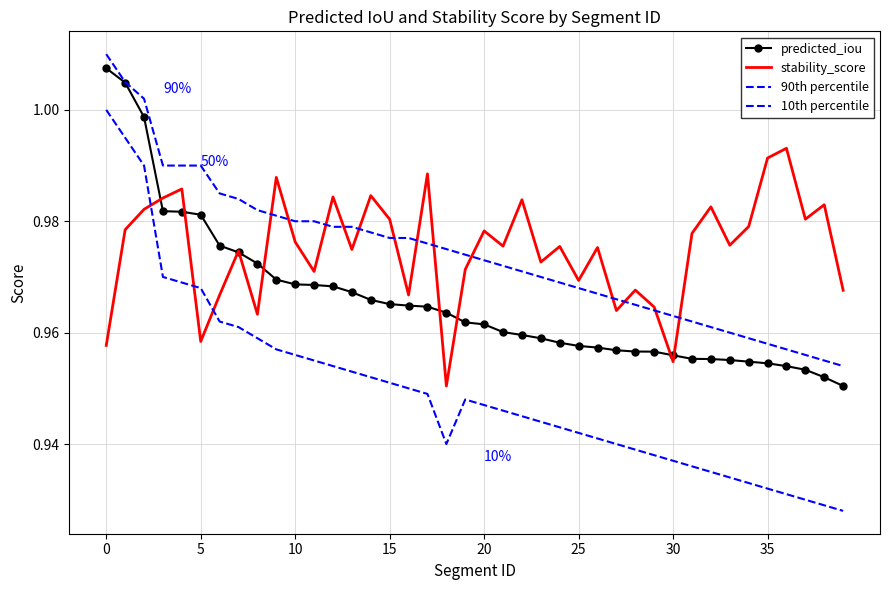

At how many categories does at least one series exceed 0?

40